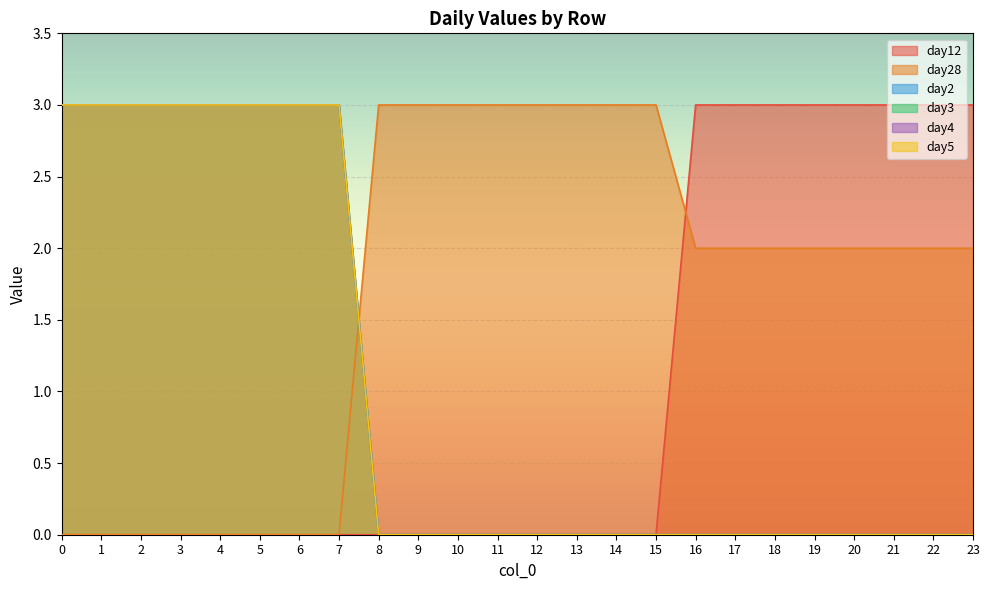

Reading right to left, extract all data points from this chart.

day12: 3	3	3	3	3	3	3	3	0	0	0	0	0	0	0	0	0	0	0	0	0	0	0	0
day28: 2	2	2	2	2	2	2	2	3	3	3	3	3	3	3	3	0	0	0	0	0	0	0	0
day2: 0	0	0	0	0	0	0	0	0	0	0	0	0	0	0	0	3	3	3	3	3	3	3	3
day3: 0	0	0	0	0	0	0	0	0	0	0	0	0	0	0	0	3	3	3	3	3	3	3	3
day4: 0	0	0	0	0	0	0	0	0	0	0	0	0	0	0	0	3	3	3	3	3	3	3	3
day5: 0	0	0	0	0	0	0	0	0	0	0	0	0	0	0	0	3	3	3	3	3	3	3	3